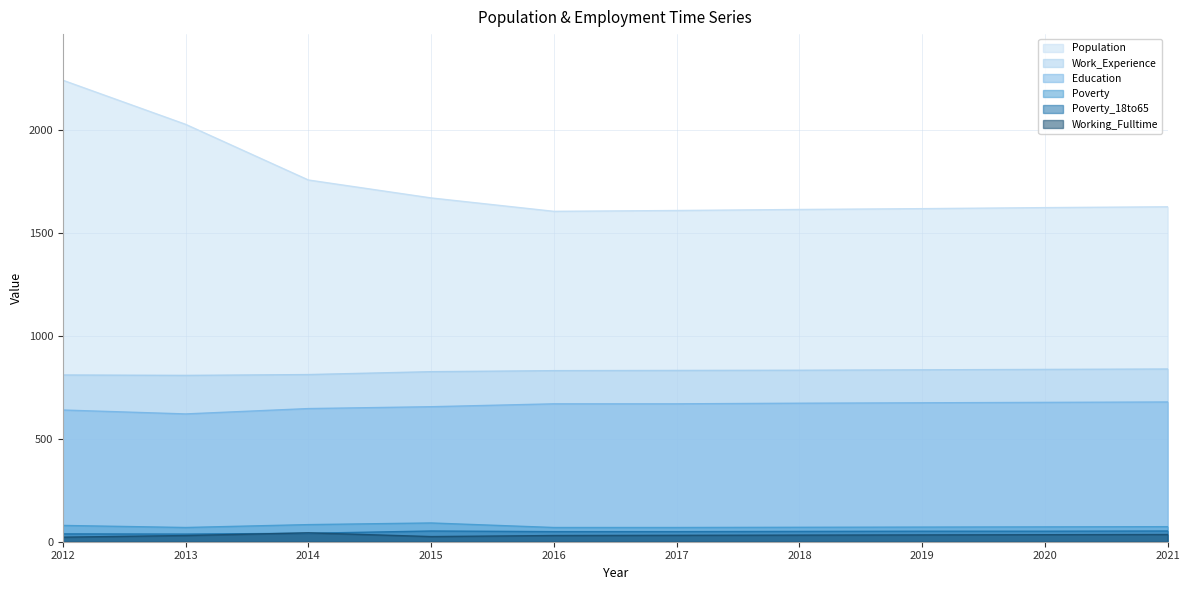

What is the value of the Poverty point at the 9th from the left?

72